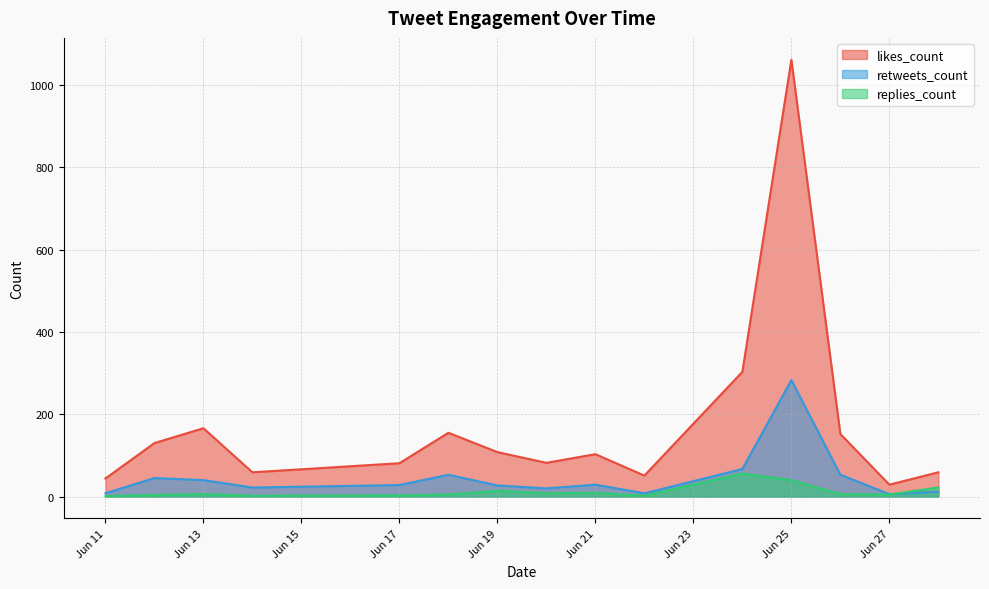

Which series has the widest spread of values?

likes_count